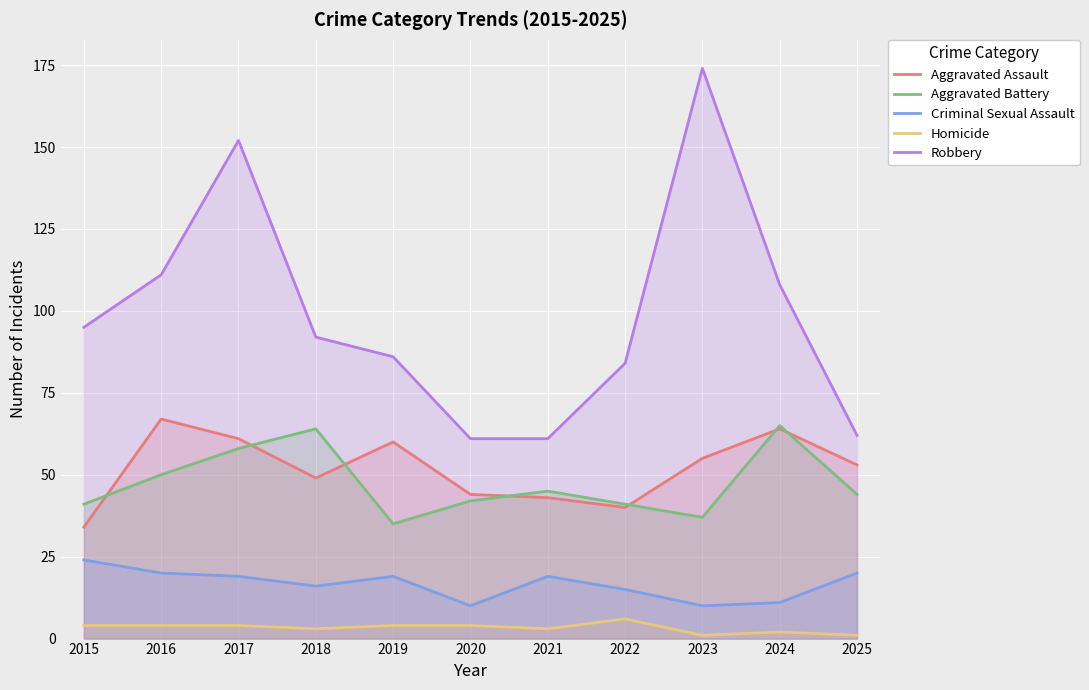

The Robbery series shows 92 at 2018. True or false?

True